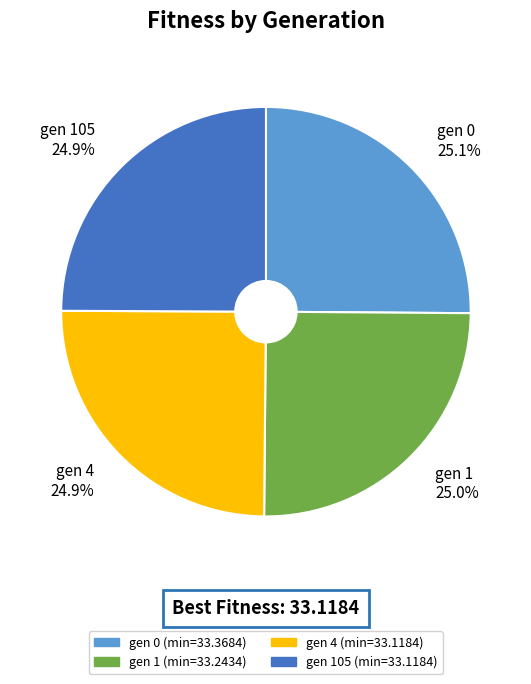

How many slices are in this pie chart?

4